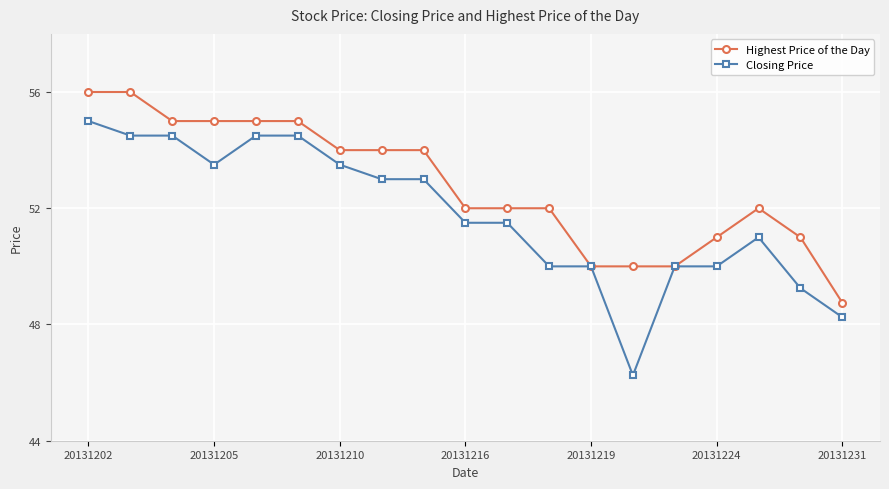

Which series has the largest range (max minus min)?

Closing Price